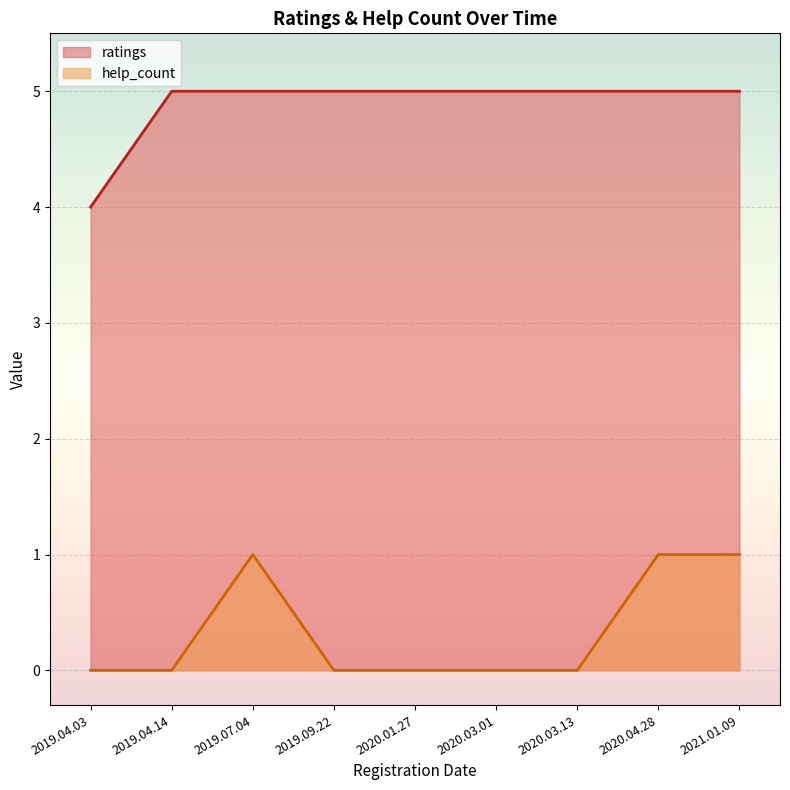

Which series has the largest total across all categories?

ratings